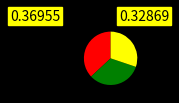

Count the number of slices in the pie.

3